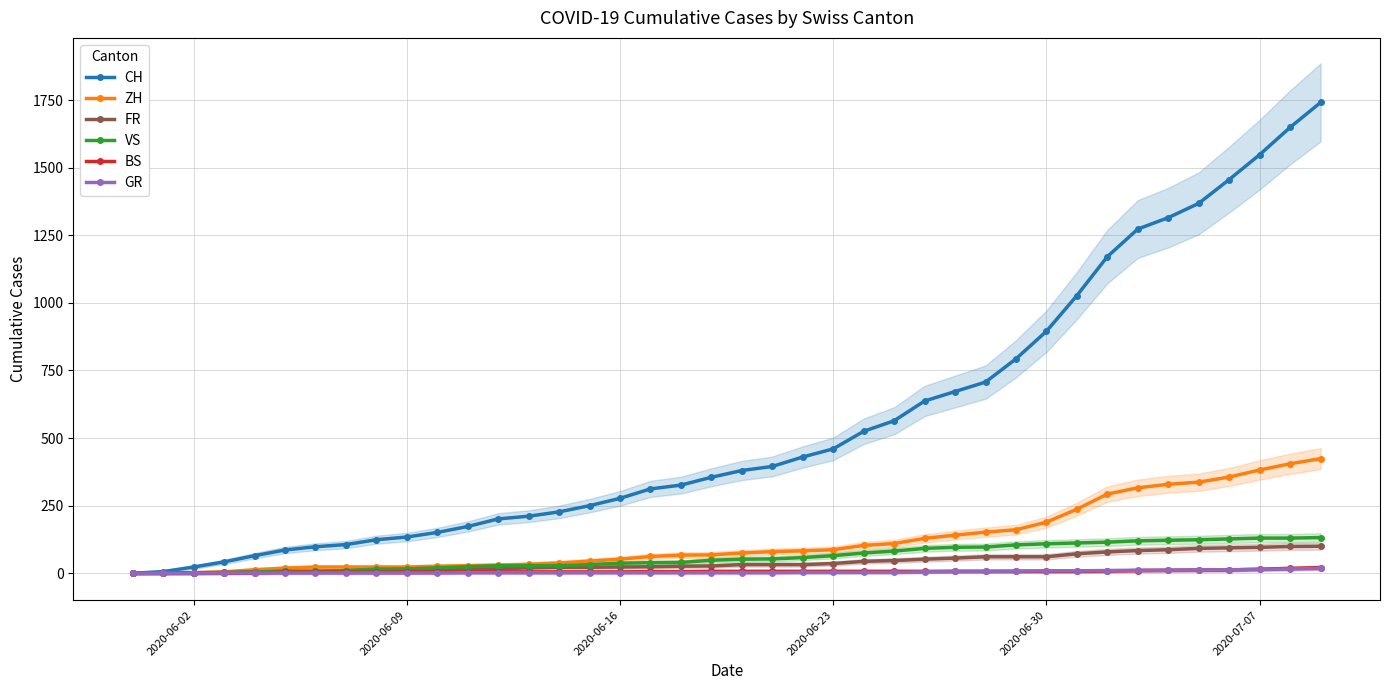

At how many categories does at least one series exceed 881?

10